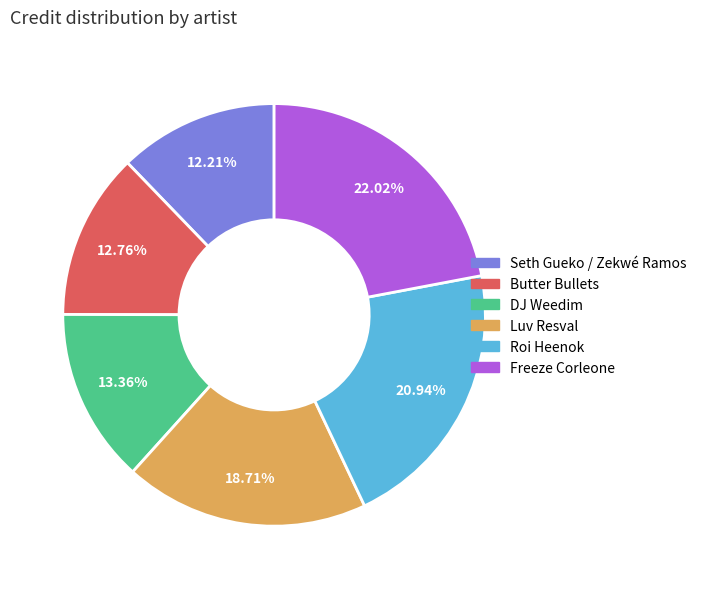

To the nearest percent, what is the difference between the largest and smallest slice percentages?

10%